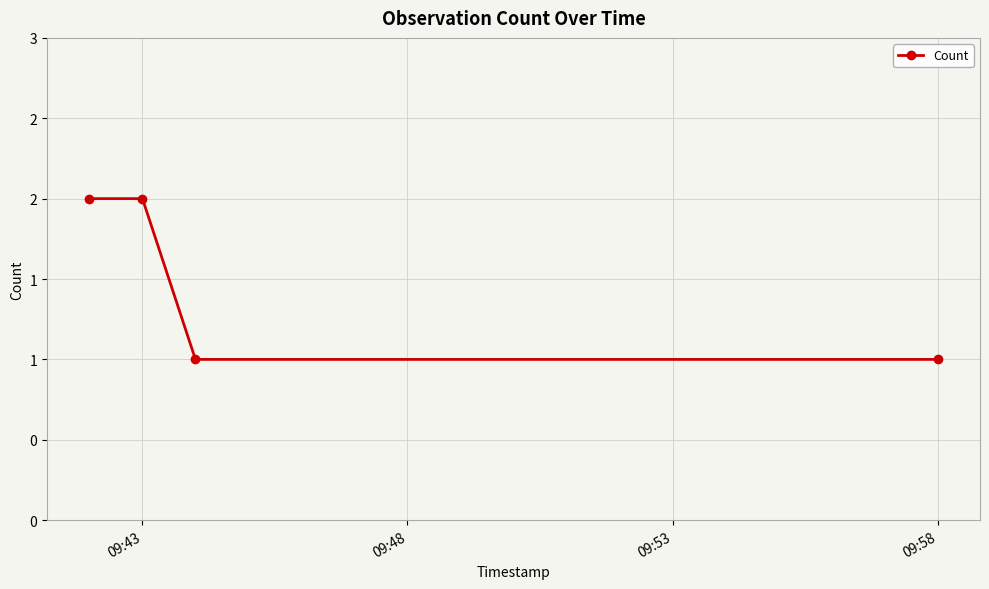

What is the value of the 3rd point from the left?

1